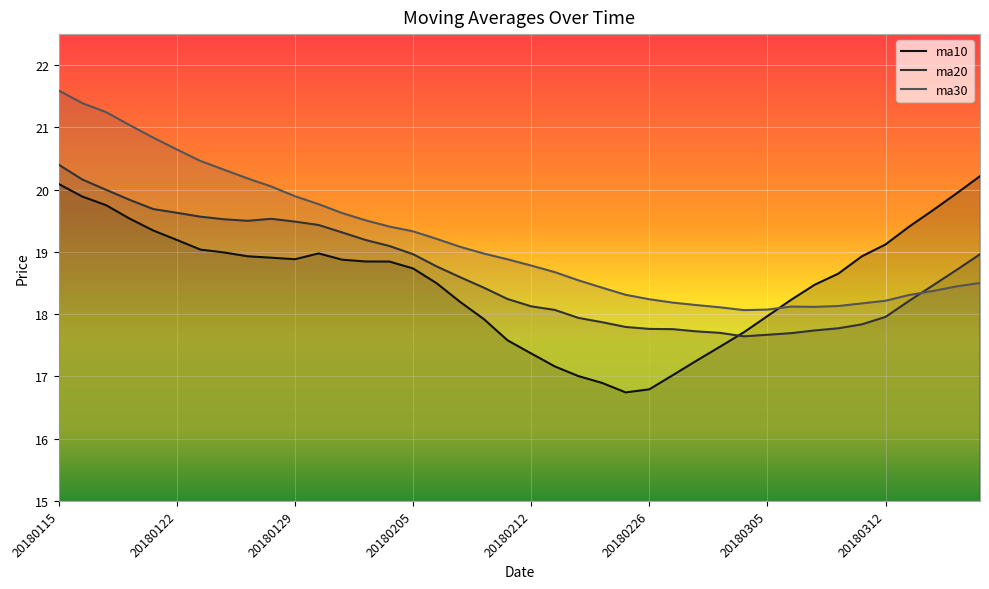

What are all the series names shown in the legend?

ma10, ma20, ma30